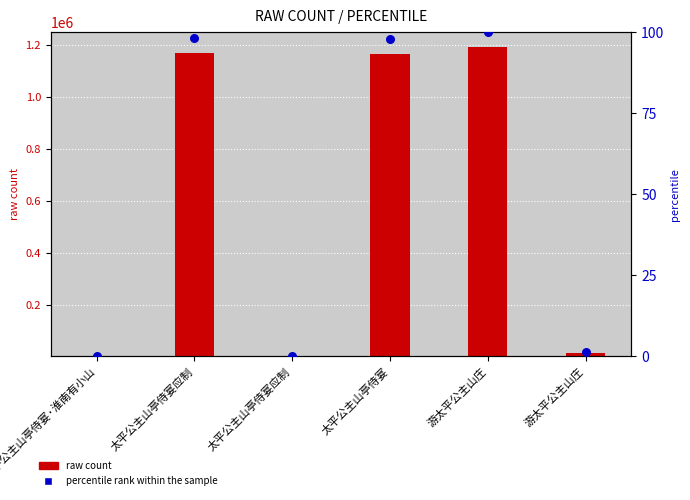

What is the change in value from 太平公主山亭侍宴应制 to 太平公主山亭侍宴?

-0.3